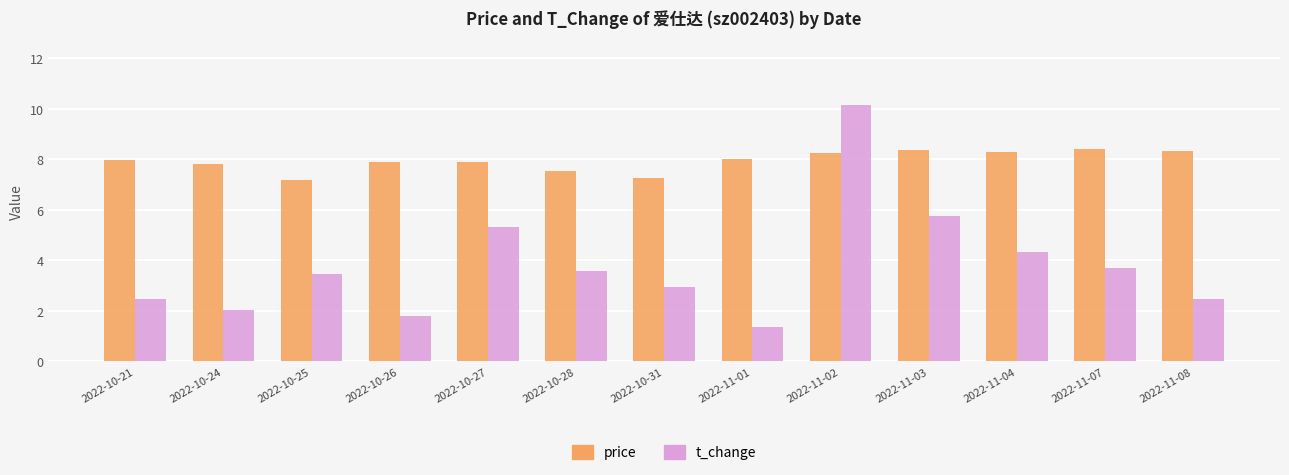

What is the label of the 7th bar from the left?

2022-10-31